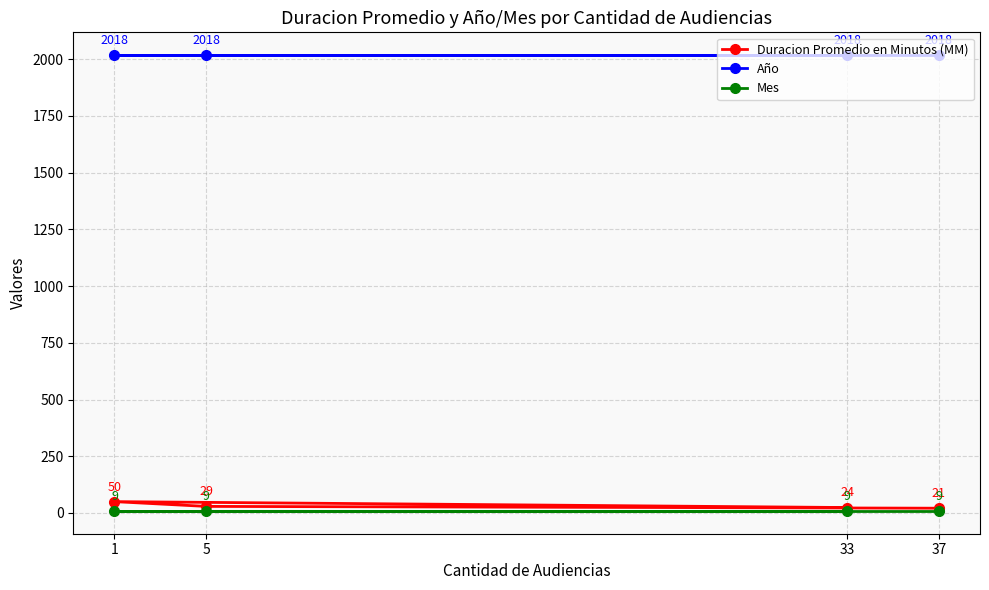

True or false: Mes has more than 0 interior local peaks.

False